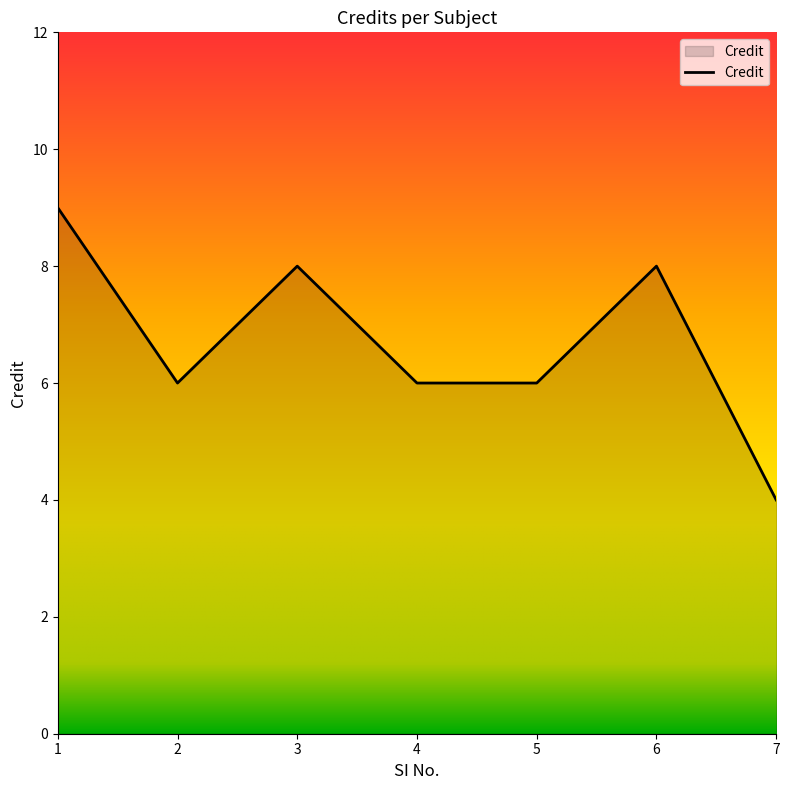

What is the average value?

7